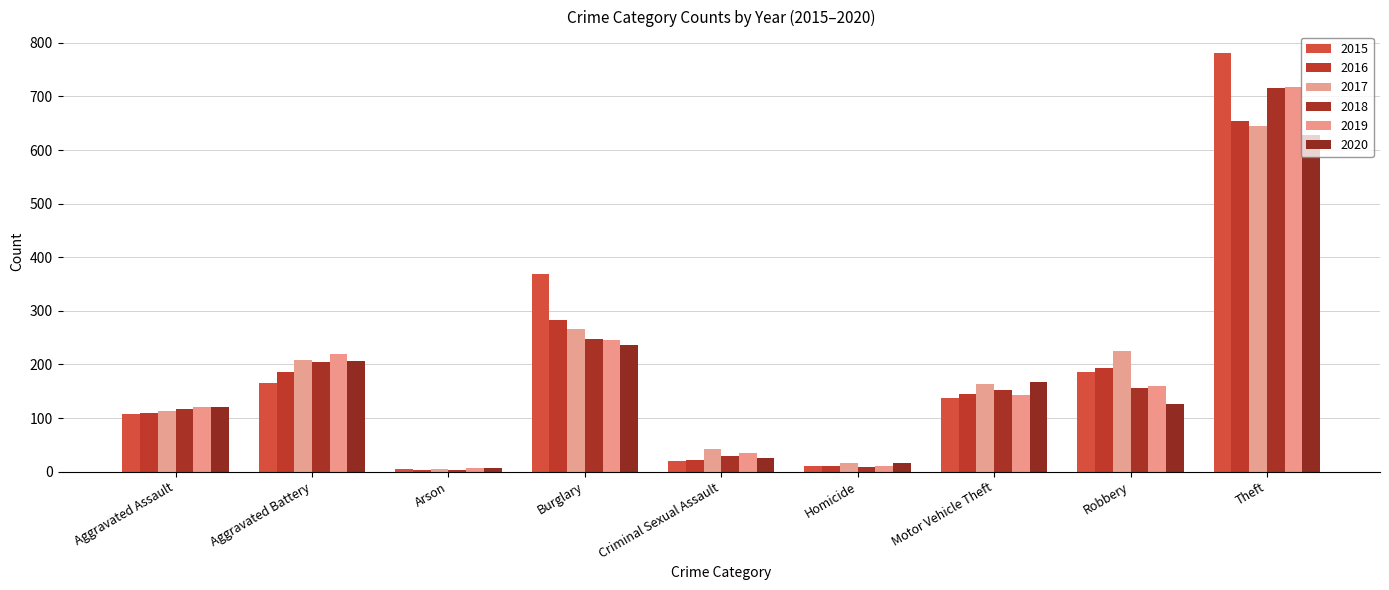

List the labels in order of 2016 value, smallest first.

Arson, Homicide, Criminal Sexual Assault, Aggravated Assault, Motor Vehicle Theft, Aggravated Battery, Robbery, Burglary, Theft